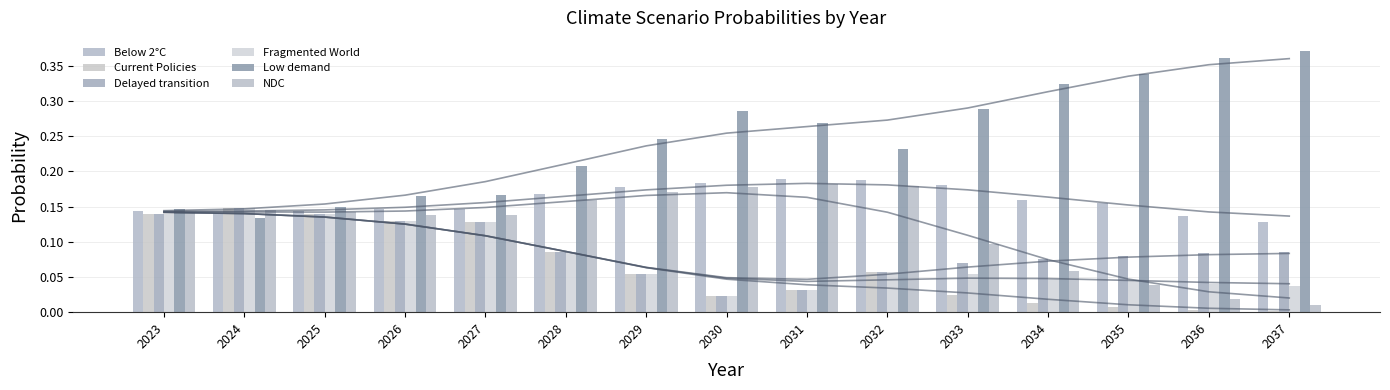

What is the sum of the NDC values at 2026 and 2035?

0.2